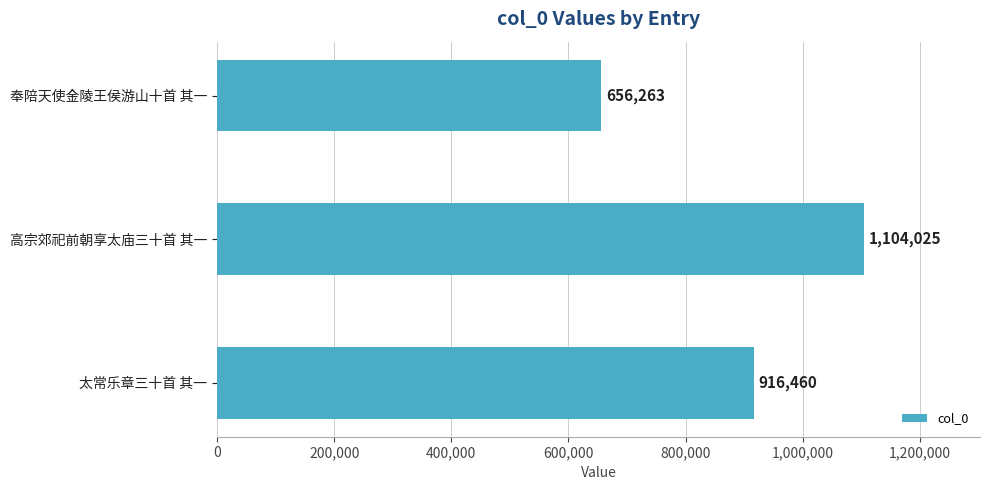

What is the change in value from 太常乐章三十首 其一 to 高宗郊祀前朝享太庙三十首 其一?

+187565